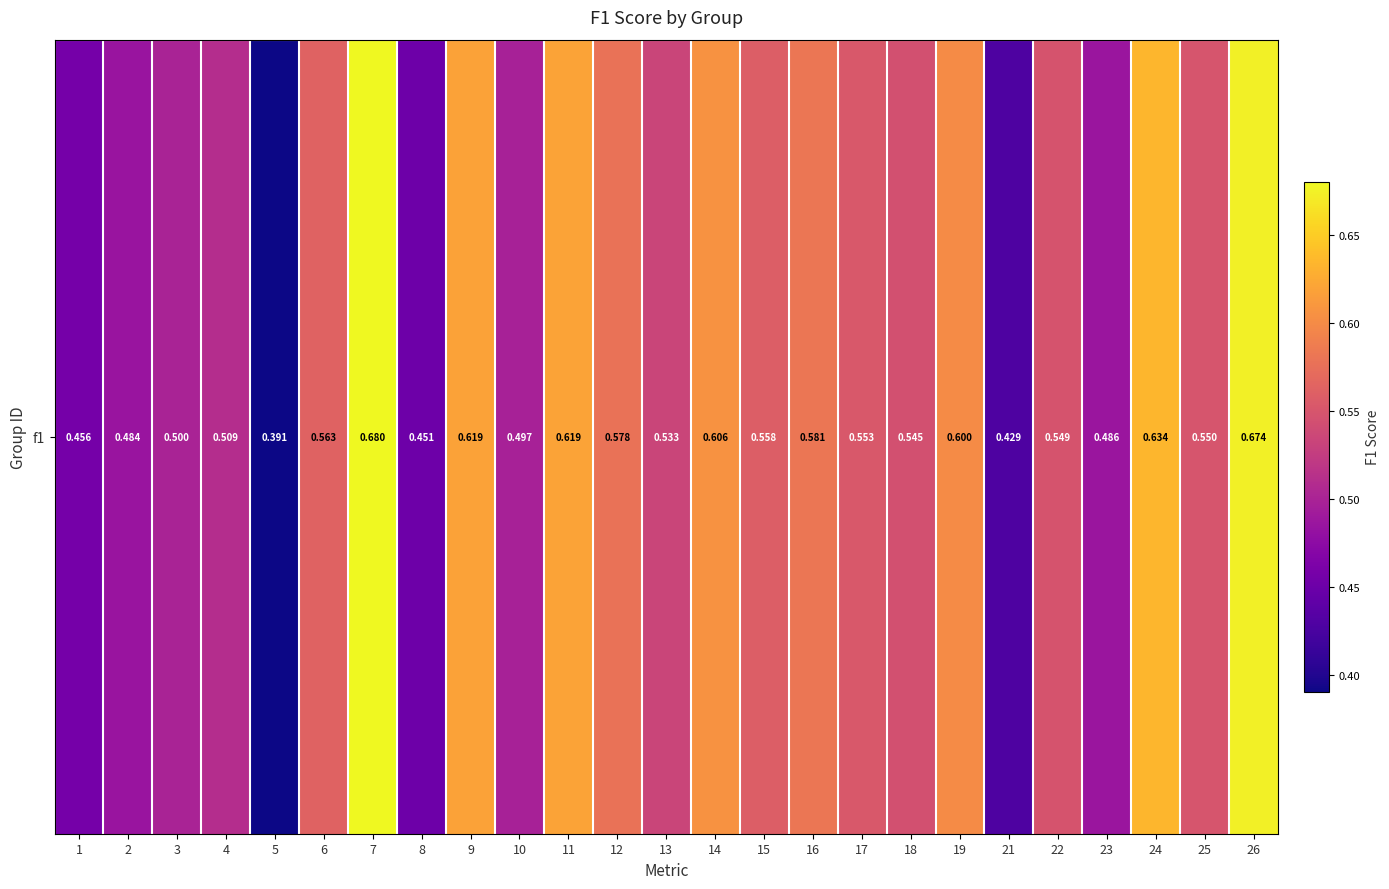

Reading left to right, transcribe all the data shown in this chart.

1=0.5	2=0.5	3=0.5	4=0.5	5=0.4	6=0.6	7=0.7	8=0.5	9=0.6	10=0.5	11=0.6	12=0.6	13=0.5	14=0.6	15=0.6	16=0.6	17=0.6	18=0.5	19=0.6	21=0.4	22=0.5	23=0.5	24=0.6	25=0.5	26=0.7